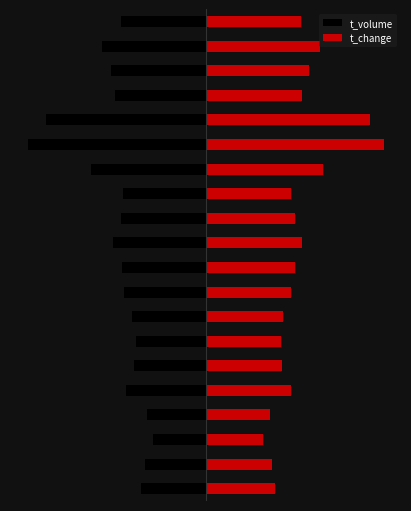

How many data points in t_change are less than 50?

10